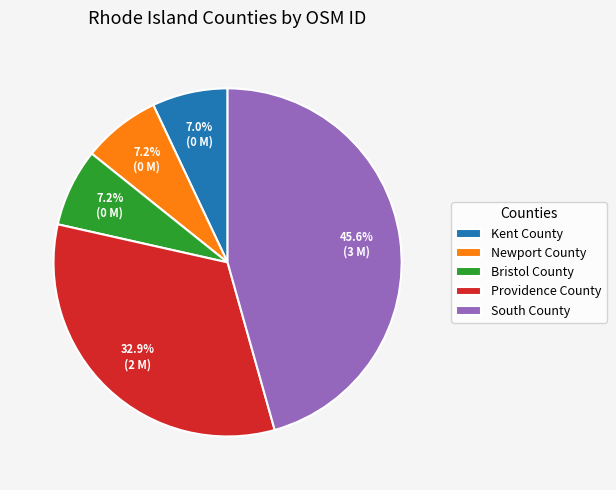

What percentage is NOT represented by Providence County?

67.1%